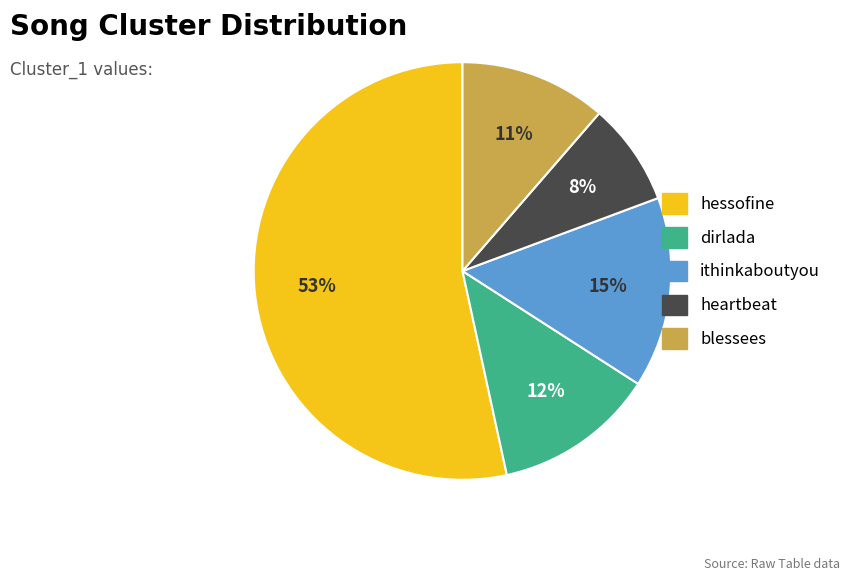

Does any single category account for the majority?

Yes